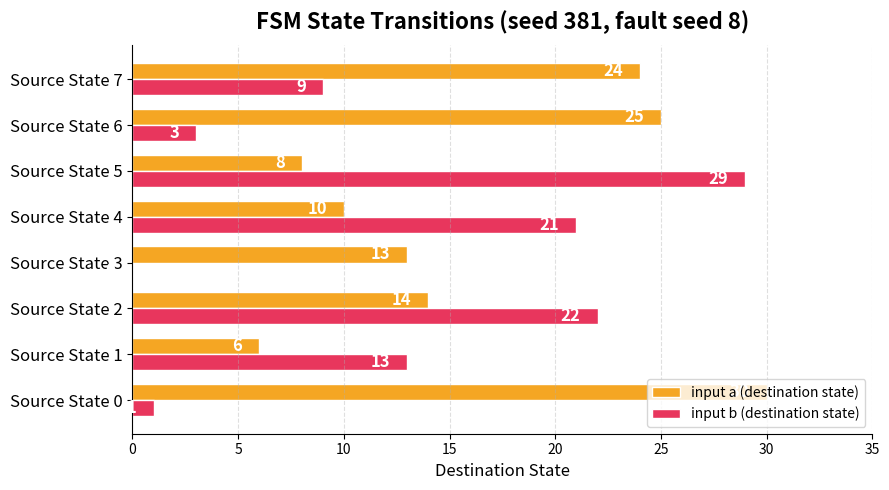

Is the value of input b (destination state) at Source State 4 greater than the value of input a (destination state) at Source State 5?

Yes